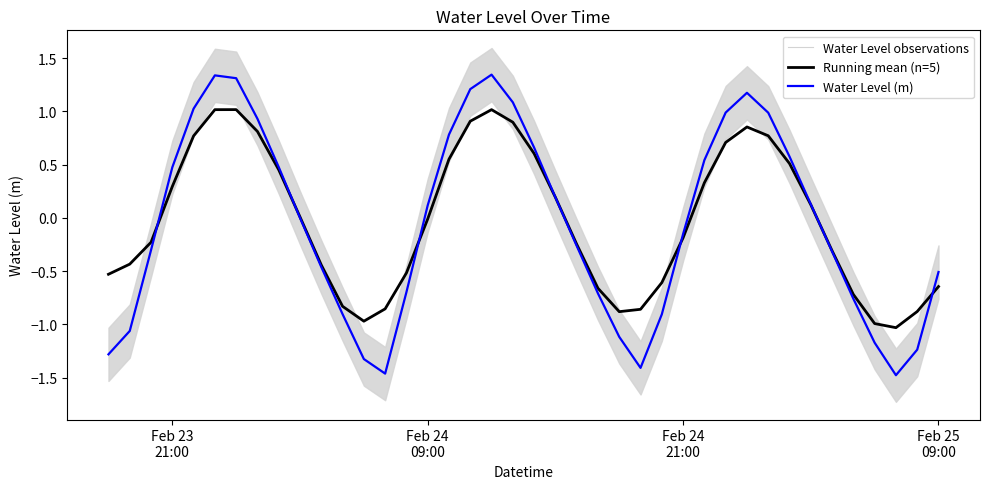

What is the sum of all Running mean (n=5) values?

-1.0